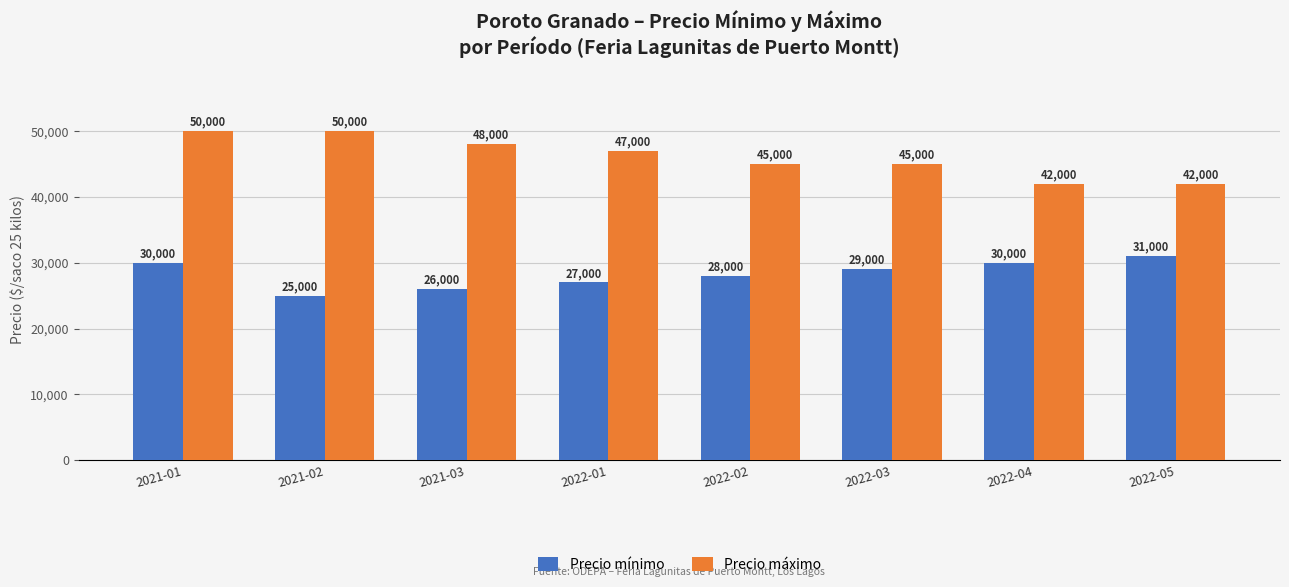

What is the difference between the second highest and second lowest values in the Precio máximo series?

8000